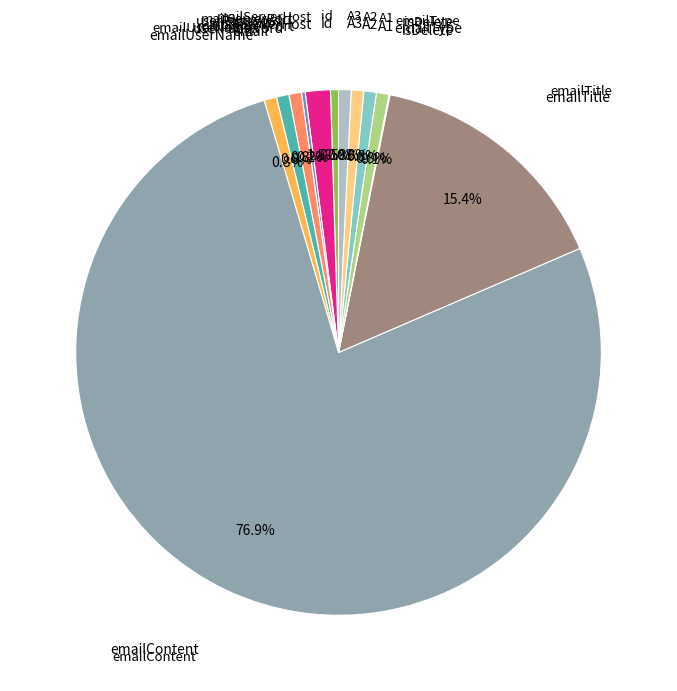

Does any single category account for the majority?

Yes